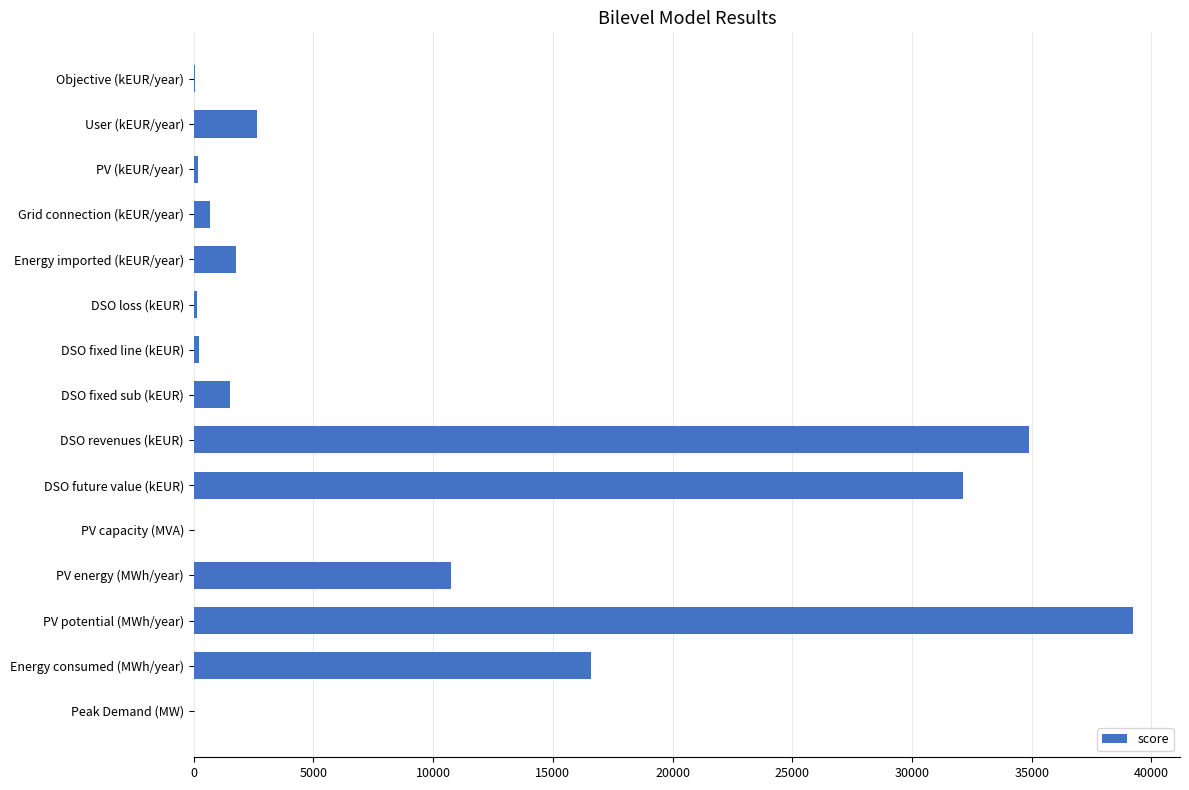

How many categories are shown in the chart?

15